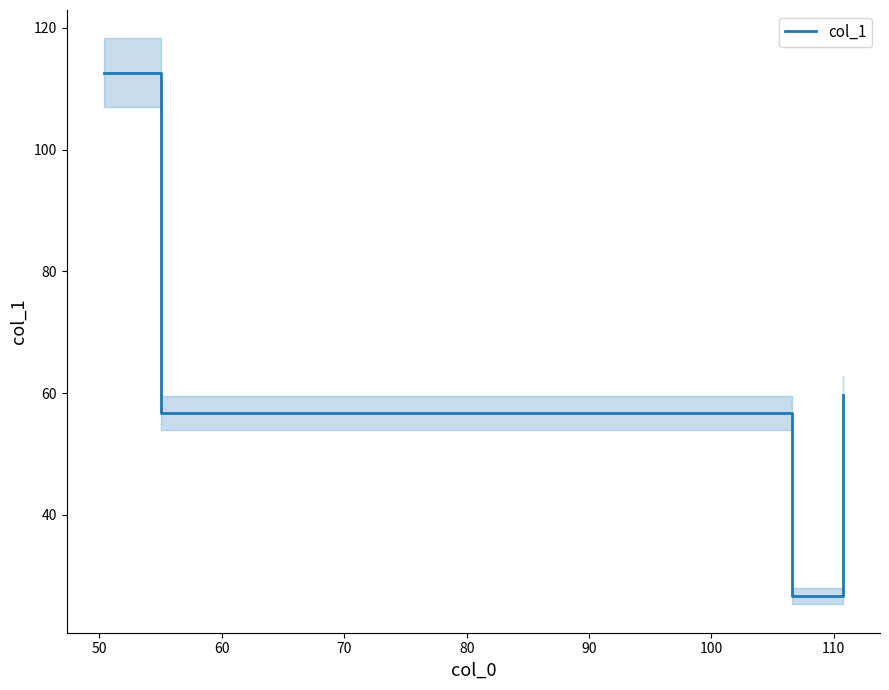

In col_1, how many points are lower than both neighbors (excluding endpoints)?

1